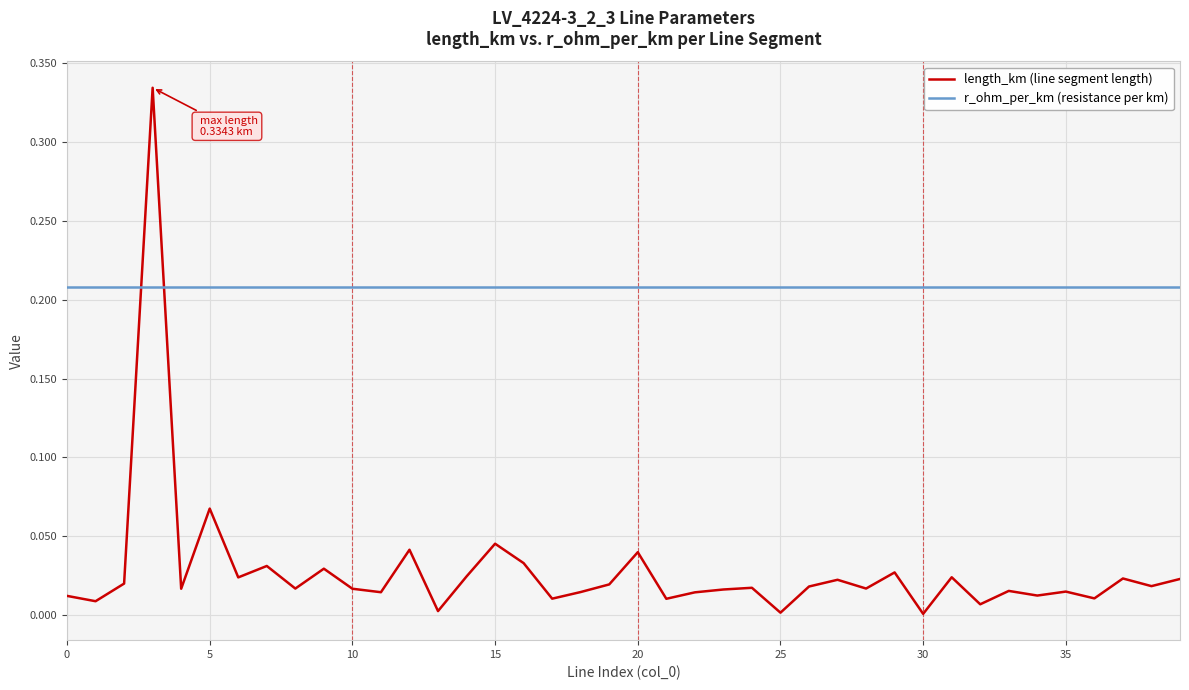

How many intersections are there between length_km (line segment length) and r_ohm_per_km (resistance per km)?

2